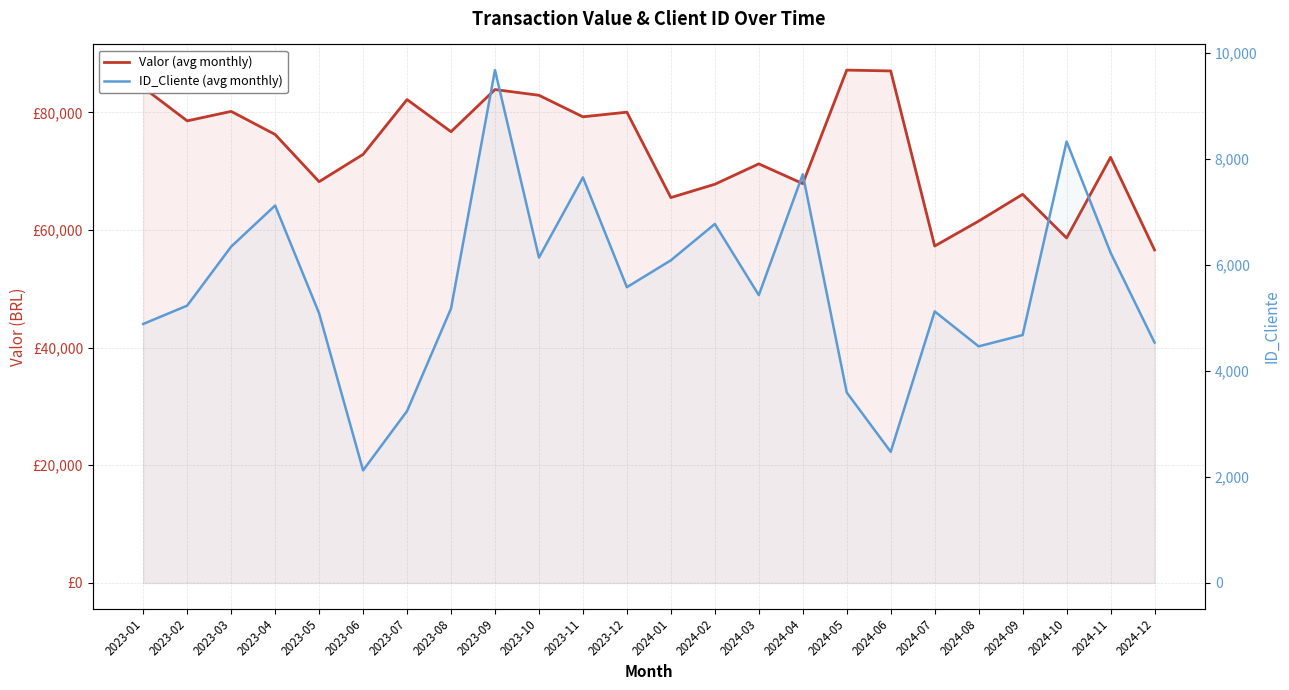

Reading left to right, what are all the values shown in this chart?

Valor (avg monthly): 2023-01=84212.4	2023-02=78543.2	2023-03=80156.4	2023-04=76234.9	2023-05=68206.7	2023-06=72845.3	2023-07=82164.4	2023-08=76703.3	2023-09=83867.9	2023-10=82895.0	2023-11=79234.6	2023-12=80023.0	2024-01=65503.2	2024-02=67770.9	2024-03=71234.6	2024-04=67876.8	2024-05=87175.3	2024-06=87030.1	2024-07=57269.8	2024-08=61503.6	2024-09=66058.9	2024-10=58636.0	2024-11=72345.7	2024-12=56606.5
ID_Cliente (avg monthly): 2023-01=4888.0	2023-02=5234.0	2023-03=6347.4	2023-04=7123.5	2023-05=5089.0	2023-06=2125.0	2023-07=3244.0	2023-08=5179.3	2023-09=9679.0	2023-10=6141.0	2023-11=7654.0	2023-12=5582.0	2024-01=6089.0	2024-02=6775.0	2024-03=5432.0	2024-04=7713.0	2024-05=3595.0	2024-06=2475.0	2024-07=5124.5	2024-08=4465.0	2024-09=4679.0	2024-10=8331.0	2024-11=6234.0	2024-12=4537.0